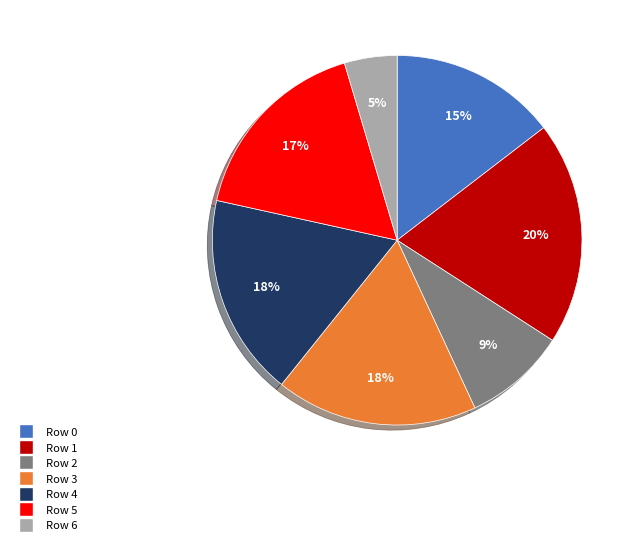

What is the ratio of the value at Row 6 to the value at Row 5?

0.3